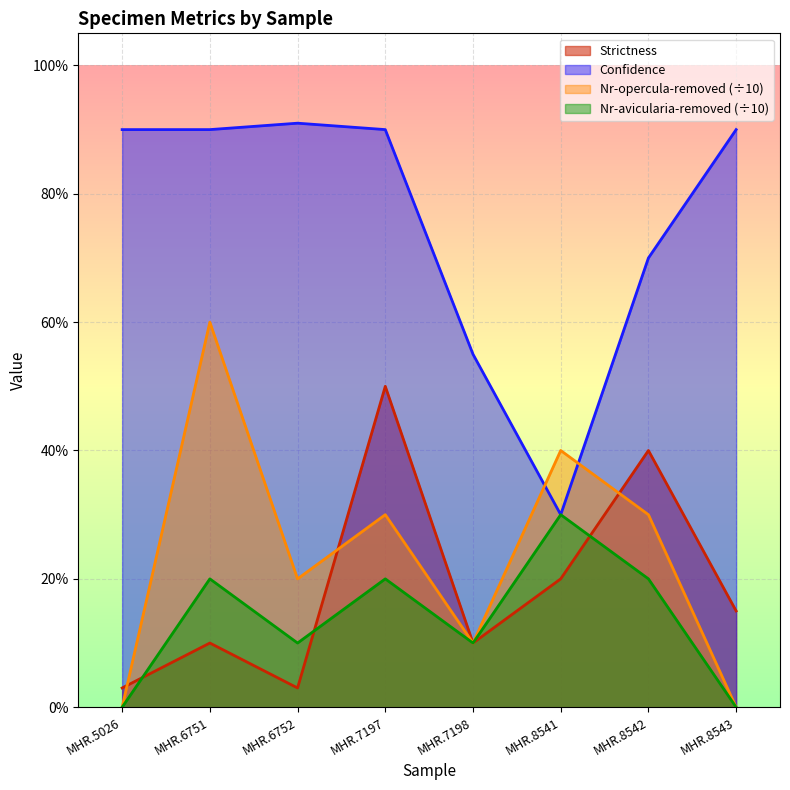

What are all the series names shown in the legend?

Strictness, Confidence, Nr-opercula-removed (÷10), Nr-avicularia-removed (÷10)